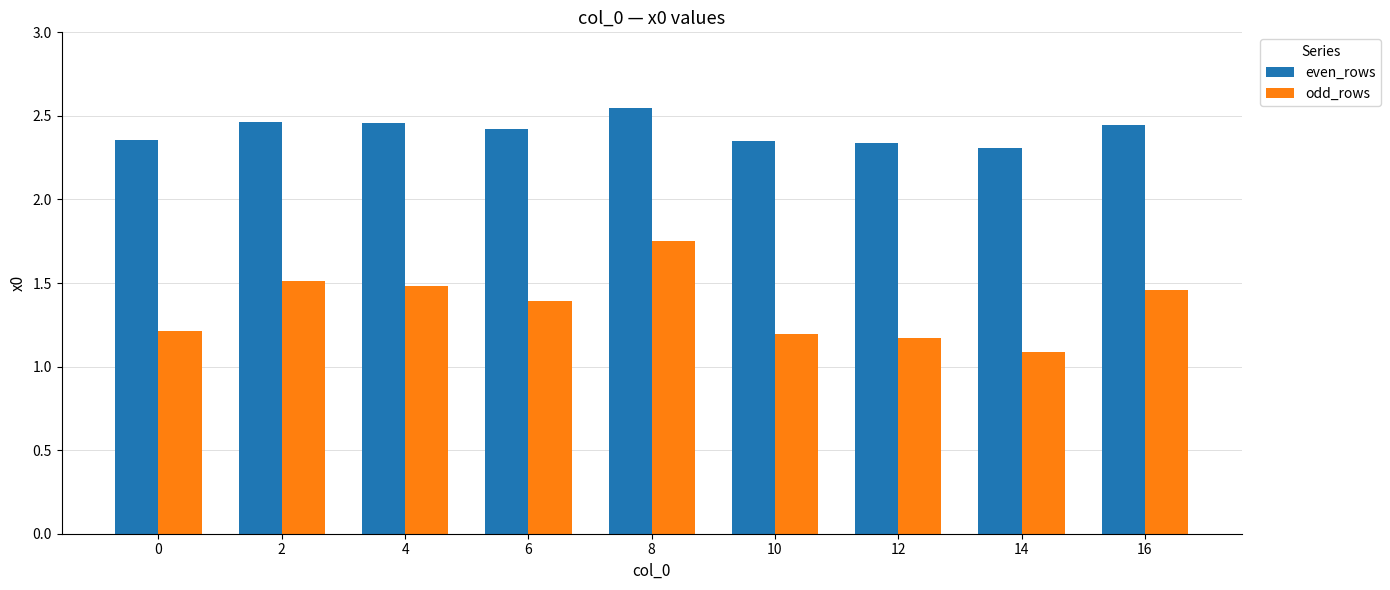

Between 10 and 16, which series saw the biggest shift?

odd_rows